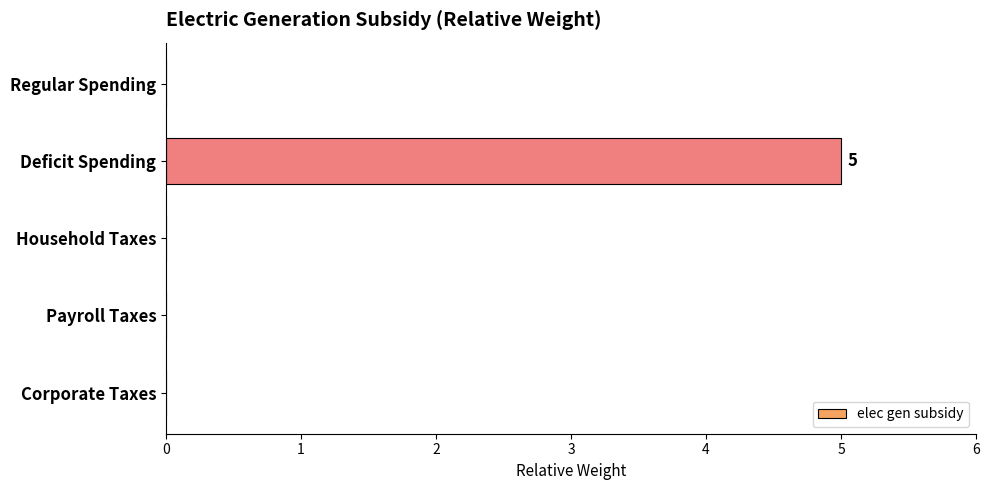

Which category has the highest value across all series?

Deficit Spending